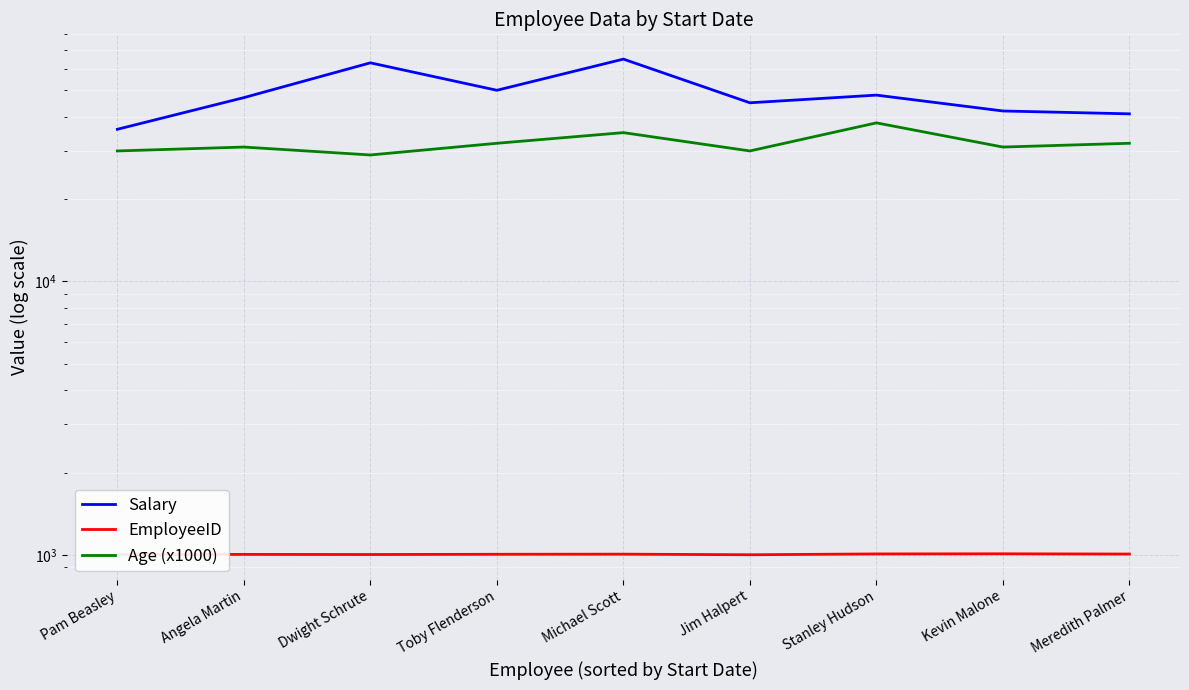

Which series has the largest total across all categories?

Salary